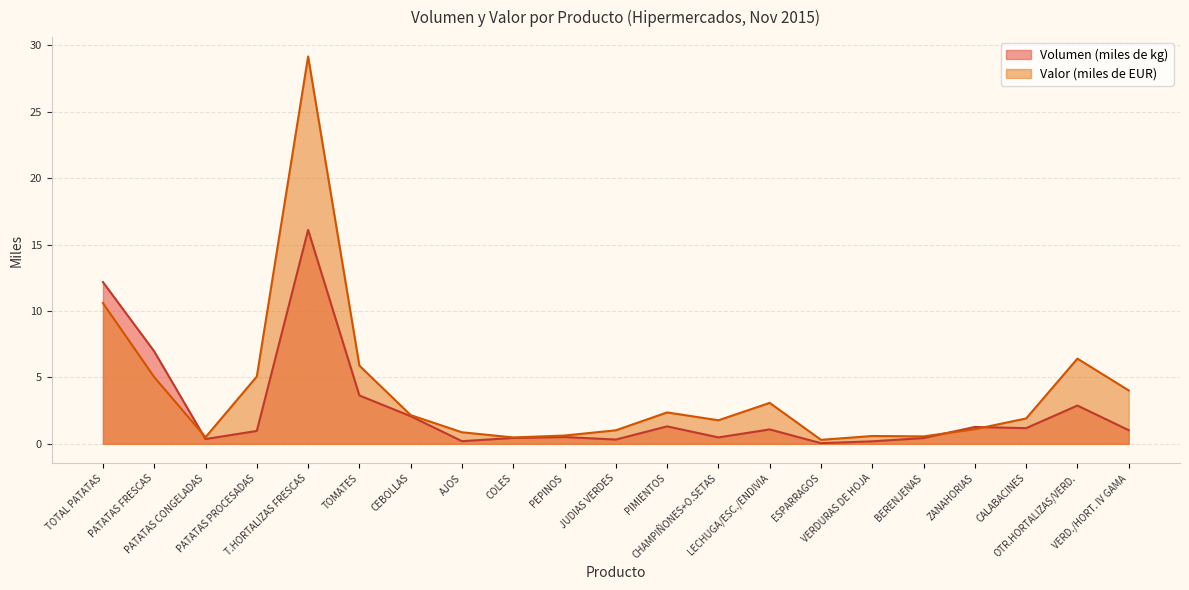

How many interior local valleys does the Valor (miles de EUR) series have?

5